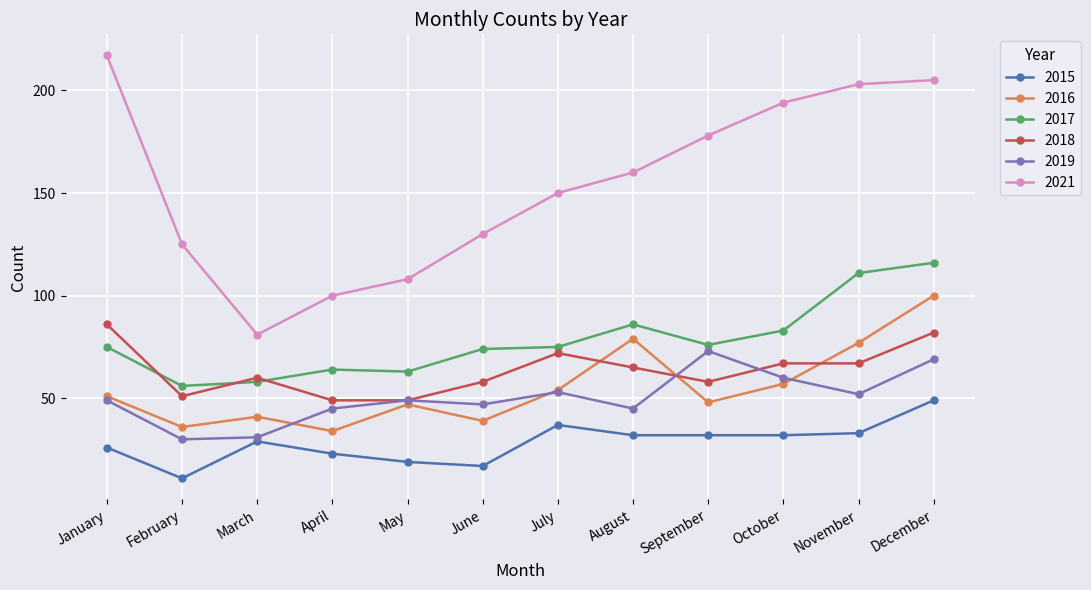

In 2017, how many points are lower than both neighbors (excluding endpoints)?

3